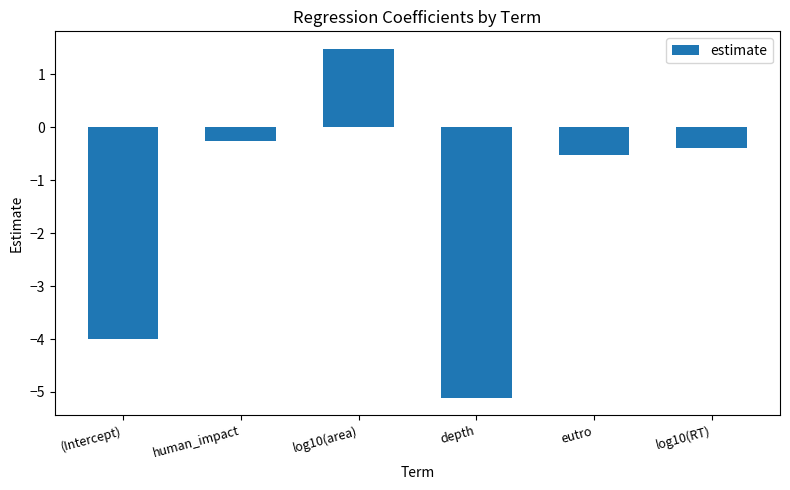

Rank the categories by value from highest to lowest.

log10(area), human_impact, log10(RT), eutro, (Intercept), depth